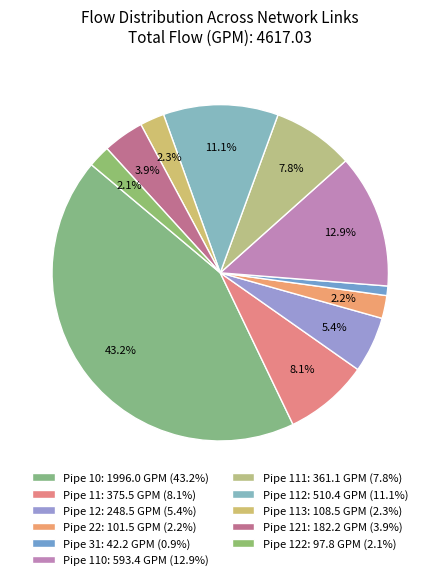

Count the number of slices in the pie.

11